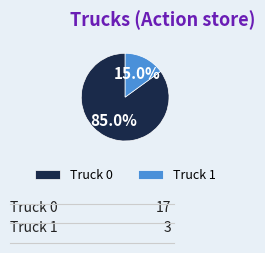

What percentage do Truck 1 and Truck 0 together represent?

100.0%